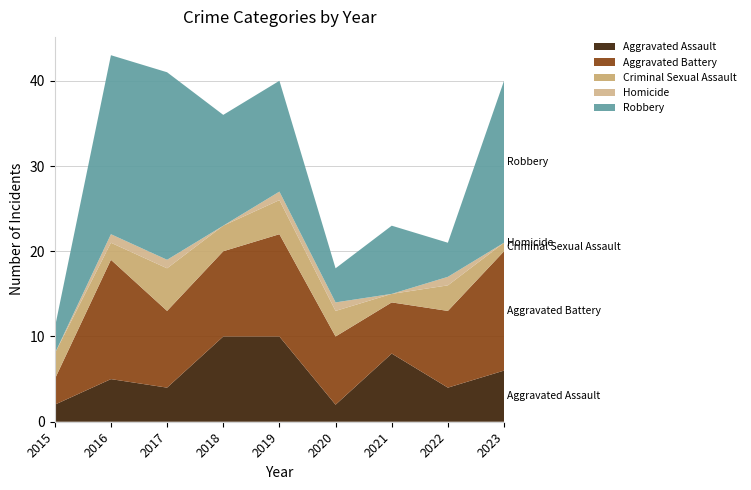

Reading left to right, list all the values displayed in this chart.

Aggravated Assault: 2015=2	2016=5	2017=4	2018=10	2019=10	2020=2	2021=8	2022=4	2023=6
Aggravated Battery: 2015=3	2016=14	2017=9	2018=10	2019=12	2020=8	2021=6	2022=9	2023=14
Criminal Sexual Assault: 2015=3	2016=2	2017=5	2018=3	2019=4	2020=3	2021=1	2022=3	2023=1
Homicide: 2015=0	2016=1	2017=1	2018=0	2019=1	2020=1	2021=0	2022=1	2023=0
Robbery: 2015=3	2016=21	2017=22	2018=13	2019=13	2020=4	2021=8	2022=4	2023=19